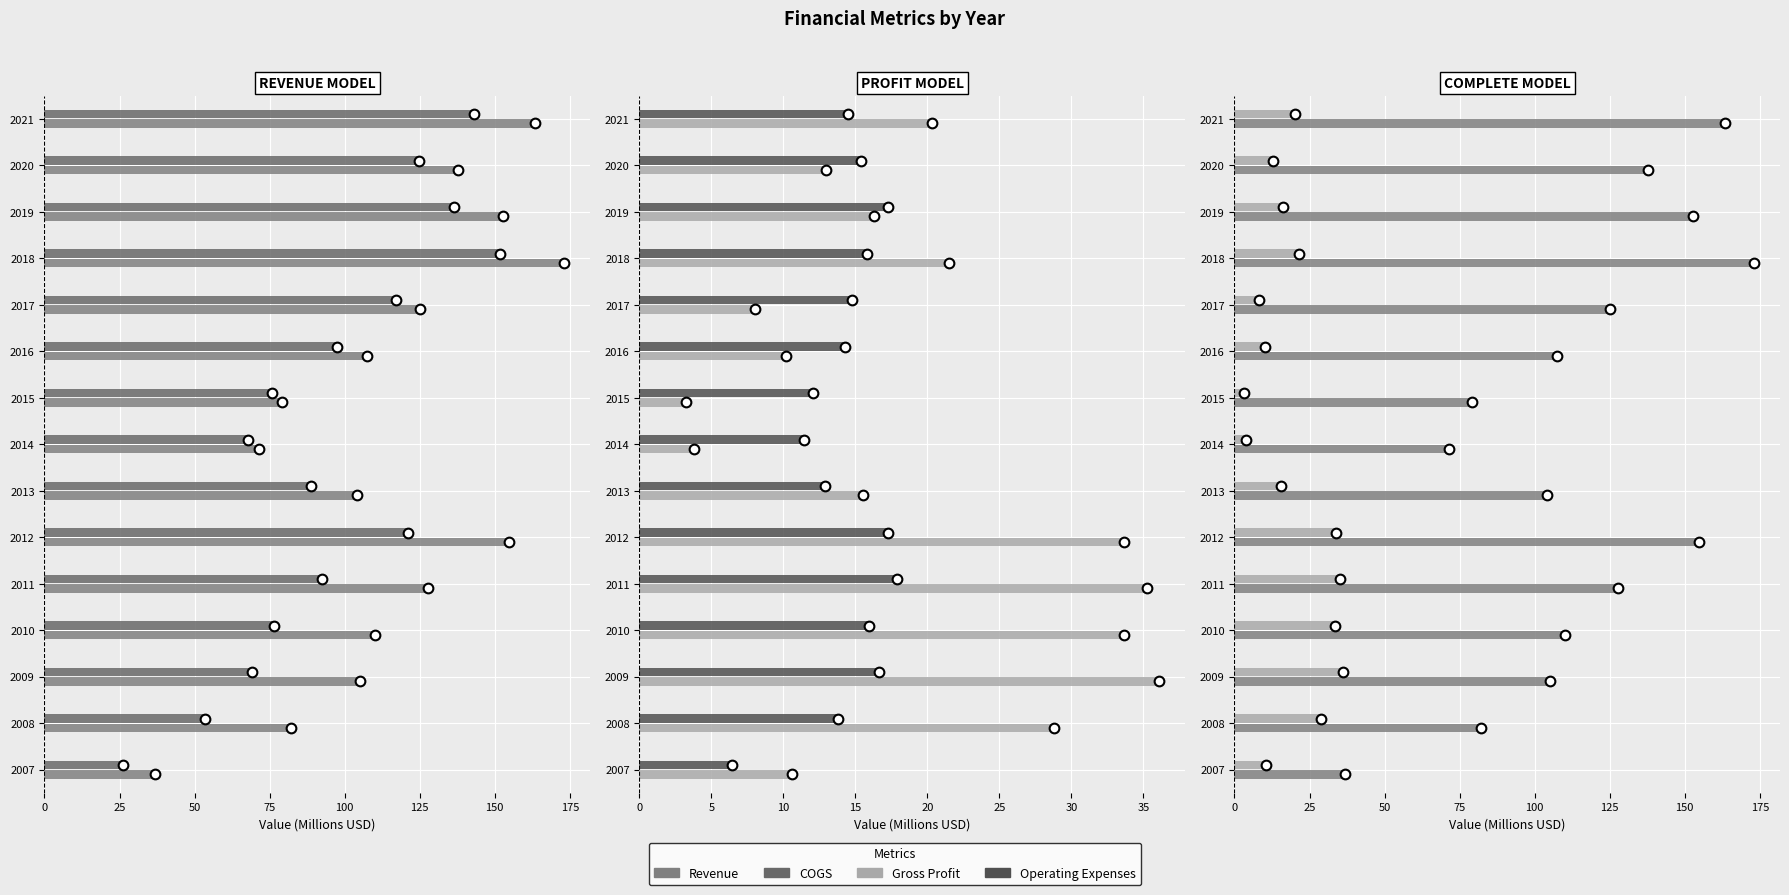

Which series has the largest total across all categories?

Revenue